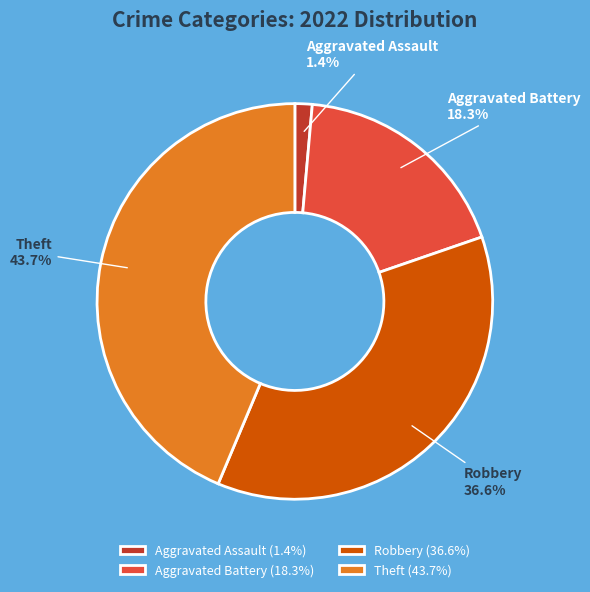

What percentage is NOT represented by Robbery?

63.4%